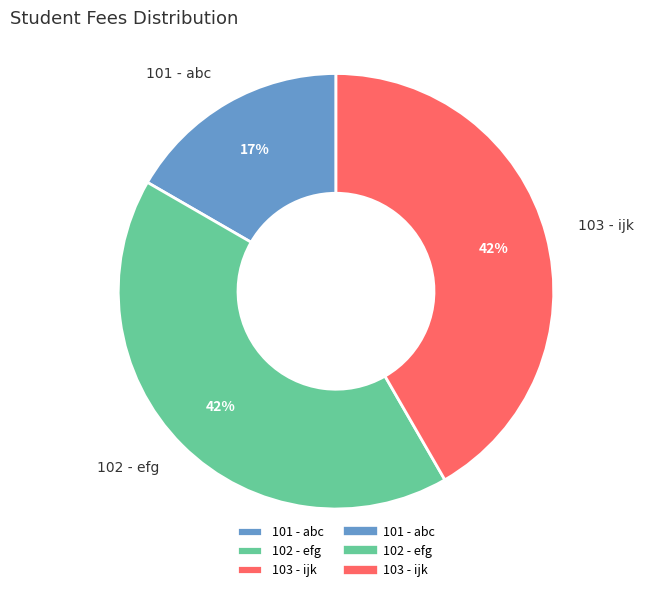

What is the smallest slice in the pie chart?

101 - abc